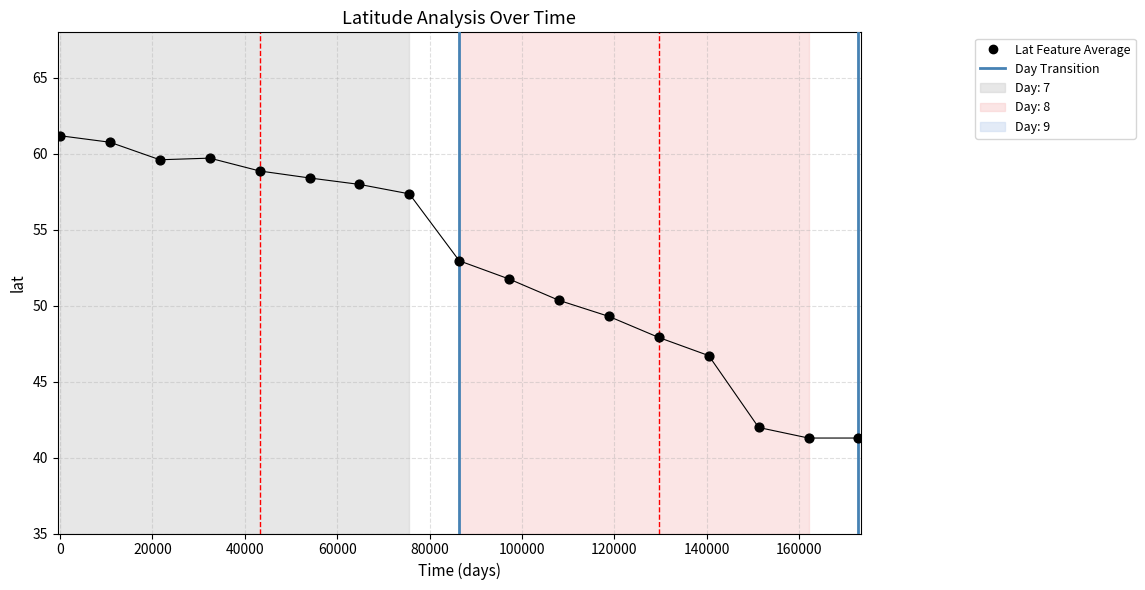

What is the range of Y values (max minus min)?

19.9